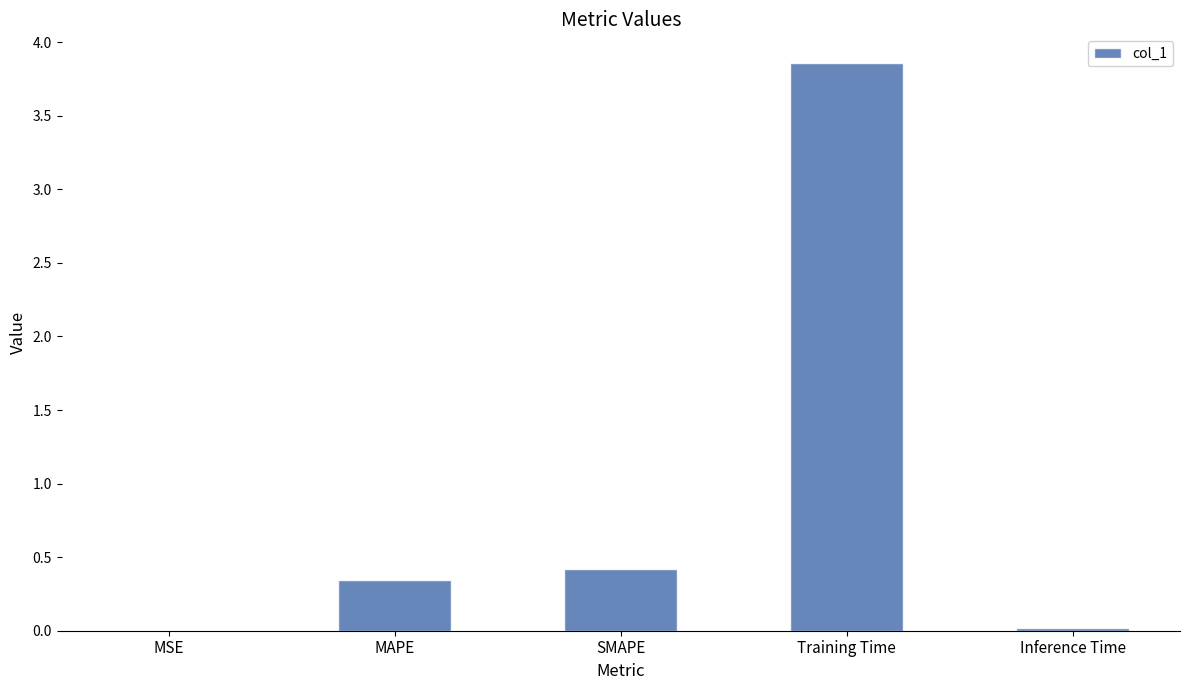

What is the sum of the values at SMAPE and MAPE?

0.8